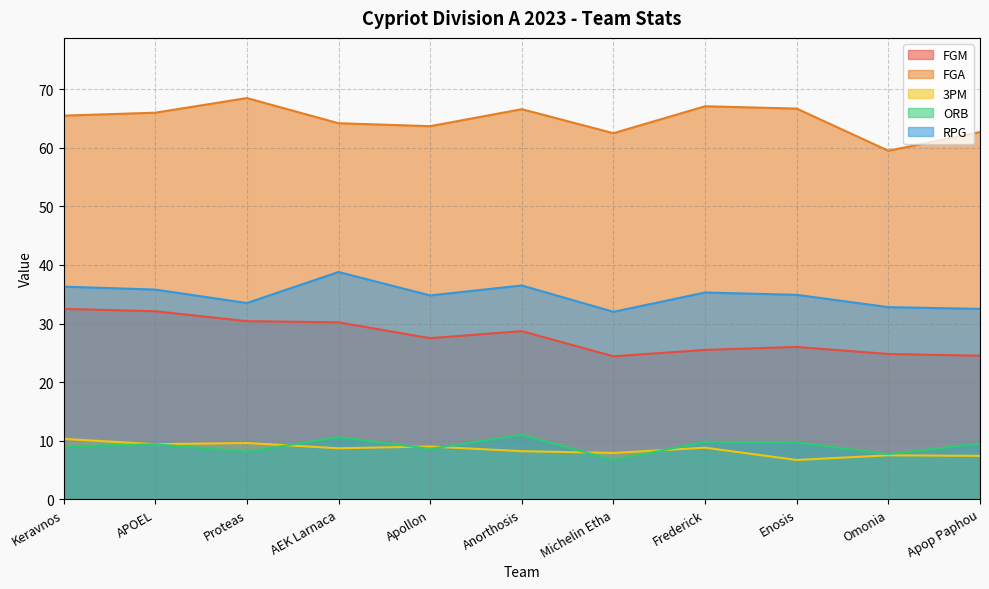

Reading left to right, extract all data points from this chart.

FGM: 32.5	32.1	30.4	30.2	27.5	28.7	24.4	25.5	26.0	24.8	24.5
FGA: 65.5	66.0	68.5	64.2	63.7	66.6	62.5	67.1	66.7	59.5	62.7
3PM: 10.3	9.4	9.6	8.7	9.0	8.2	7.9	8.8	6.7	7.5	7.4
ORB: 9.0	9.4	8.1	10.6	8.6	11.0	6.7	9.8	9.7	7.7	9.5
RPG: 36.3	35.8	33.5	38.8	34.8	36.5	32.0	35.3	34.9	32.8	32.5